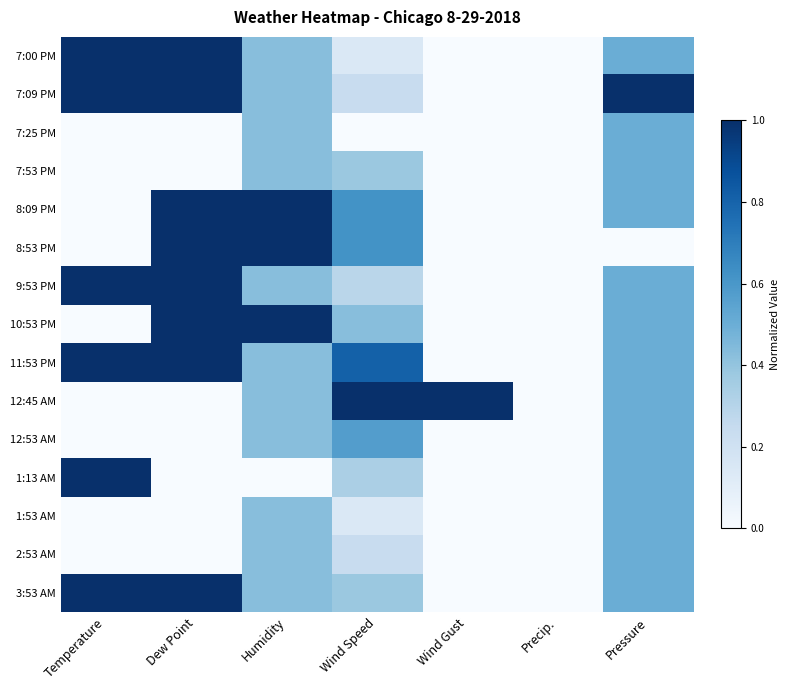

Reading left to right, transcribe all the data shown in this chart.

7:00 PM: Temperature=1.0	Dew Point=1.0	Humidity=0.4	Wind Speed=0.1	Wind Gust=0.0	Precip.=0.0	Pressure=0.5
7:09 PM: Temperature=1.0	Dew Point=1.0	Humidity=0.4	Wind Speed=0.2	Wind Gust=0.0	Precip.=0.0	Pressure=1.0
7:25 PM: Temperature=0.0	Dew Point=0.0	Humidity=0.4	Wind Speed=0.0	Wind Gust=0.0	Precip.=0.0	Pressure=0.5
7:53 PM: Temperature=0.0	Dew Point=0.0	Humidity=0.4	Wind Speed=0.4	Wind Gust=0.0	Precip.=0.0	Pressure=0.5
8:09 PM: Temperature=0.0	Dew Point=1.0	Humidity=1.0	Wind Speed=0.6	Wind Gust=0.0	Precip.=0.0	Pressure=0.5
8:53 PM: Temperature=0.0	Dew Point=1.0	Humidity=1.0	Wind Speed=0.6	Wind Gust=0.0	Precip.=0.0	Pressure=0.0
9:53 PM: Temperature=1.0	Dew Point=1.0	Humidity=0.4	Wind Speed=0.3	Wind Gust=0.0	Precip.=0.0	Pressure=0.5
10:53 PM: Temperature=0.0	Dew Point=1.0	Humidity=1.0	Wind Speed=0.4	Wind Gust=0.0	Precip.=0.0	Pressure=0.5
11:53 PM: Temperature=1.0	Dew Point=1.0	Humidity=0.4	Wind Speed=0.8	Wind Gust=0.0	Precip.=0.0	Pressure=0.5
12:45 AM: Temperature=0.0	Dew Point=0.0	Humidity=0.4	Wind Speed=1.0	Wind Gust=1.0	Precip.=0.0	Pressure=0.5
12:53 AM: Temperature=0.0	Dew Point=0.0	Humidity=0.4	Wind Speed=0.6	Wind Gust=0.0	Precip.=0.0	Pressure=0.5
1:13 AM: Temperature=1.0	Dew Point=0.0	Humidity=0.0	Wind Speed=0.3	Wind Gust=0.0	Precip.=0.0	Pressure=0.5
1:53 AM: Temperature=0.0	Dew Point=0.0	Humidity=0.4	Wind Speed=0.1	Wind Gust=0.0	Precip.=0.0	Pressure=0.5
2:53 AM: Temperature=0.0	Dew Point=0.0	Humidity=0.4	Wind Speed=0.2	Wind Gust=0.0	Precip.=0.0	Pressure=0.5
3:53 AM: Temperature=1.0	Dew Point=1.0	Humidity=0.4	Wind Speed=0.4	Wind Gust=0.0	Precip.=0.0	Pressure=0.5